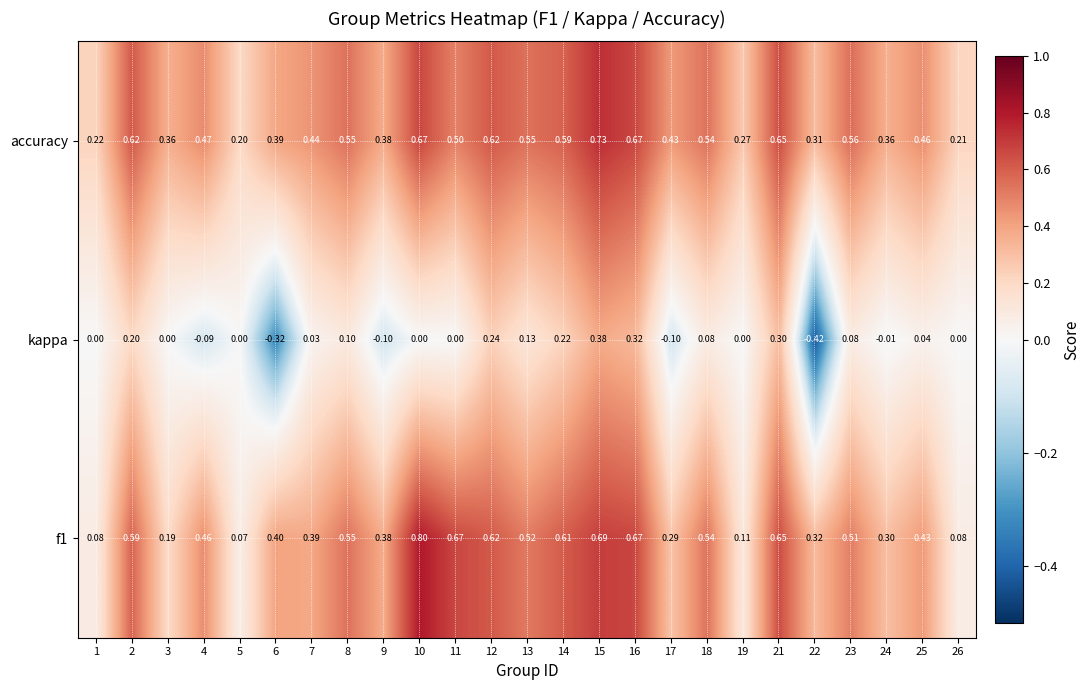

Rank the series by their maximum value, from highest to lowest.

f1, accuracy, kappa